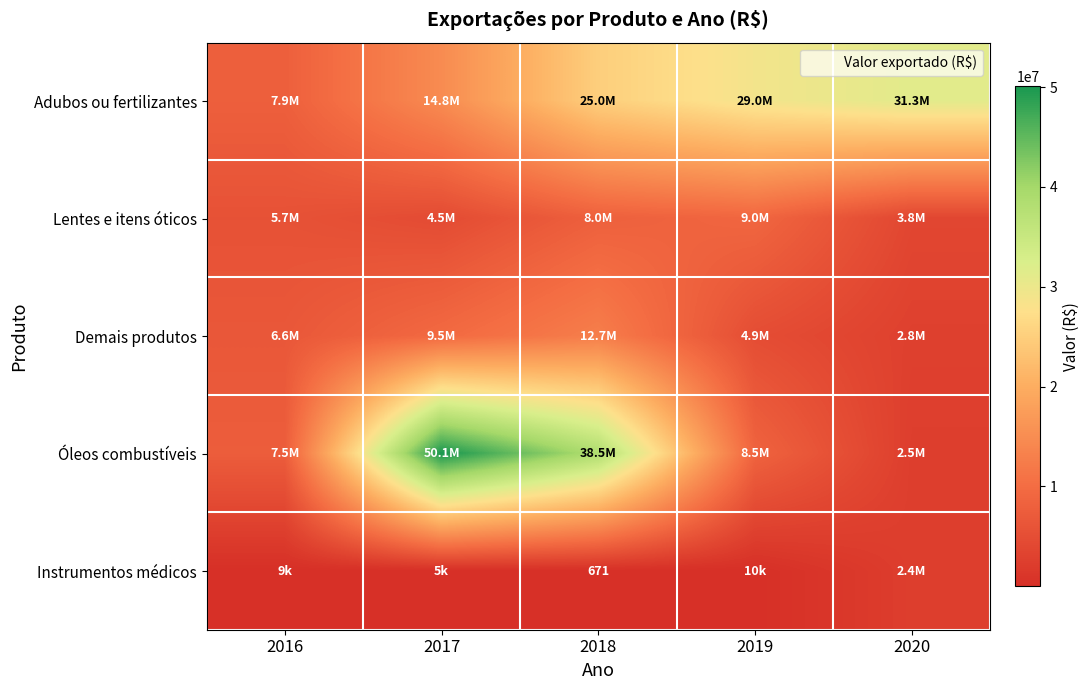

Is it true that Instrumentos médicos equals 3103 at 2016?

False